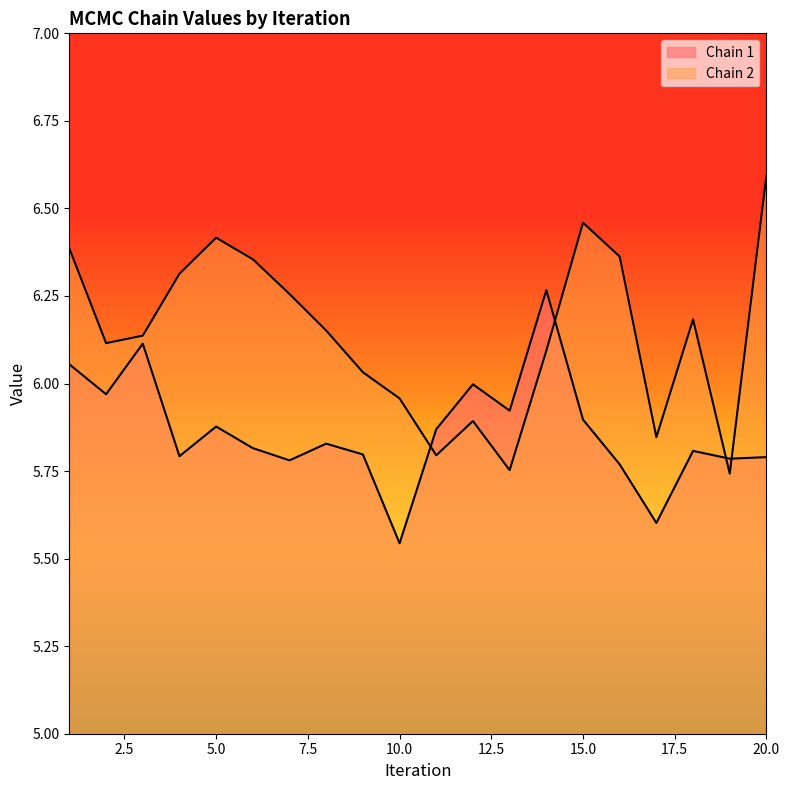

Rank the series by their maximum value, from highest to lowest.

Chain 2, Chain 1